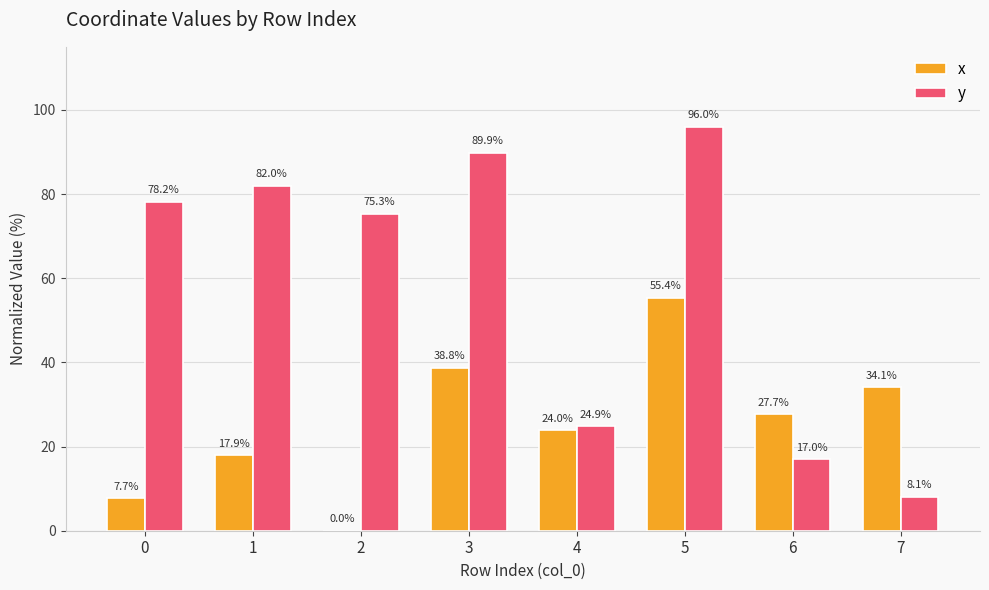

At which category does the chart reach its peak across all series?

5